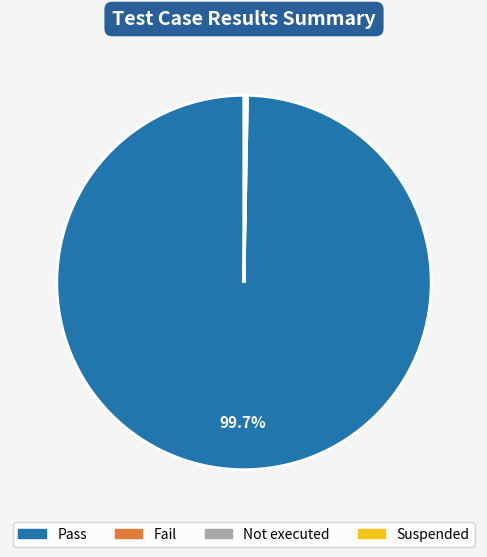

Which category has the biggest portion of the pie?

Pass